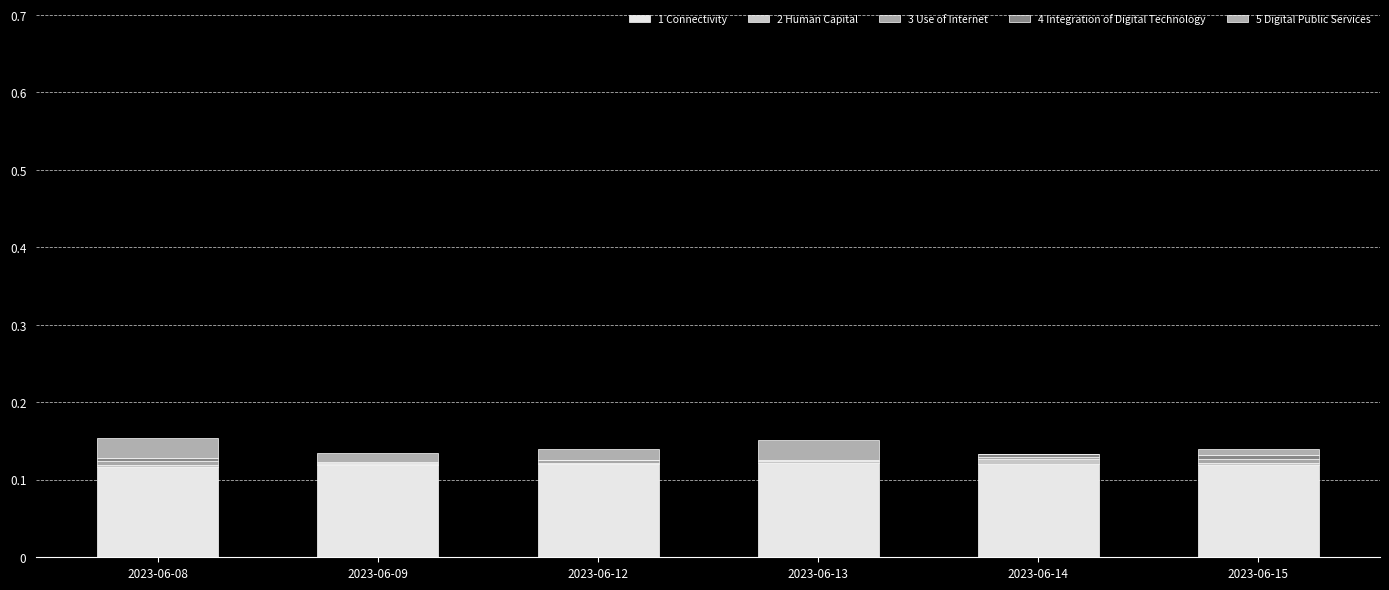

How many distinct data groups are displayed?

5